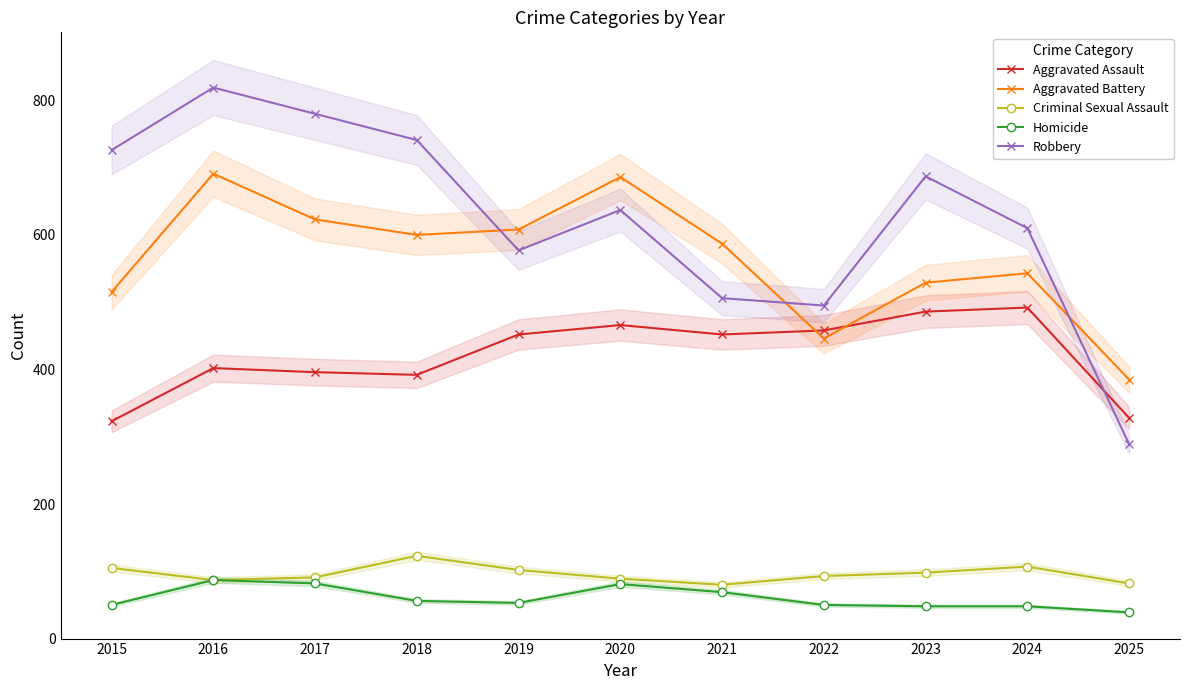

At which category does the chart reach its minimum across all series?

2025